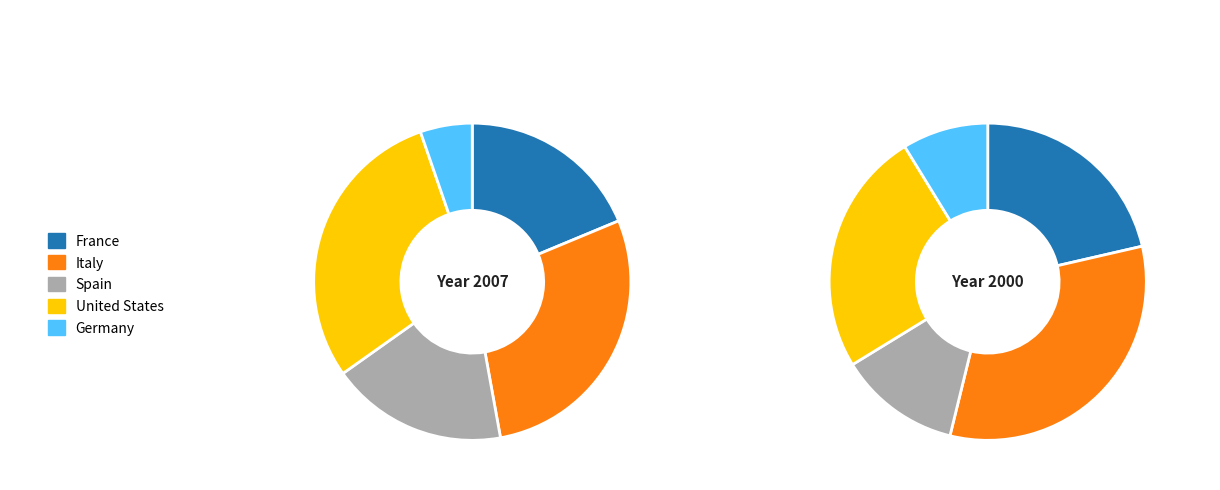

Does Spain account for over 50% of the chart?

No